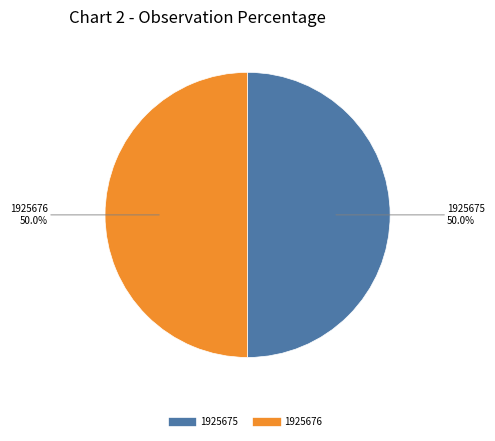

What percentage is NOT represented by 1925675?

50.0%